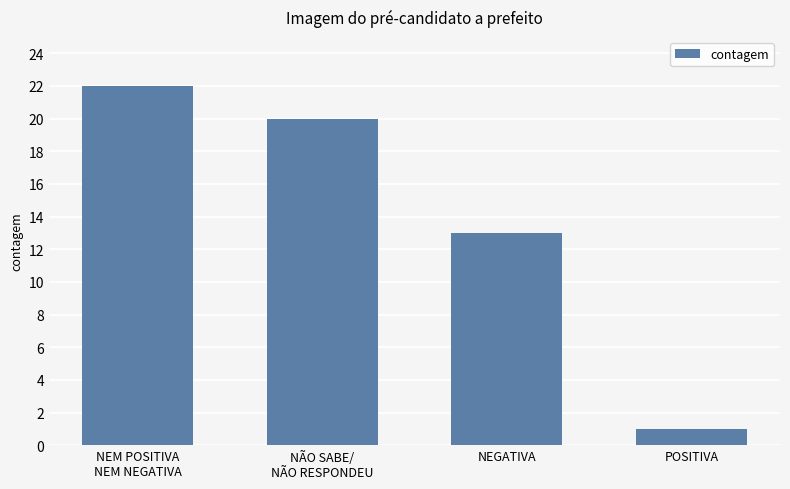

Between POSITIVA and NÃO SABE/
NÃO RESPONDEU, which is larger?

NÃO SABE/
NÃO RESPONDEU